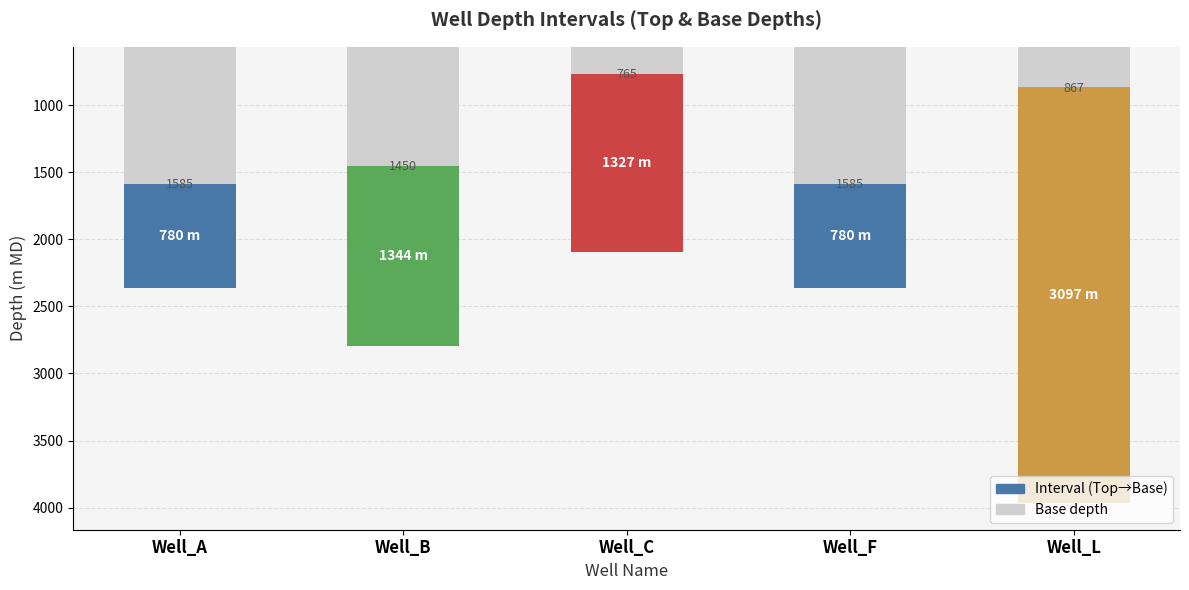

How many bars are there in each group?

2